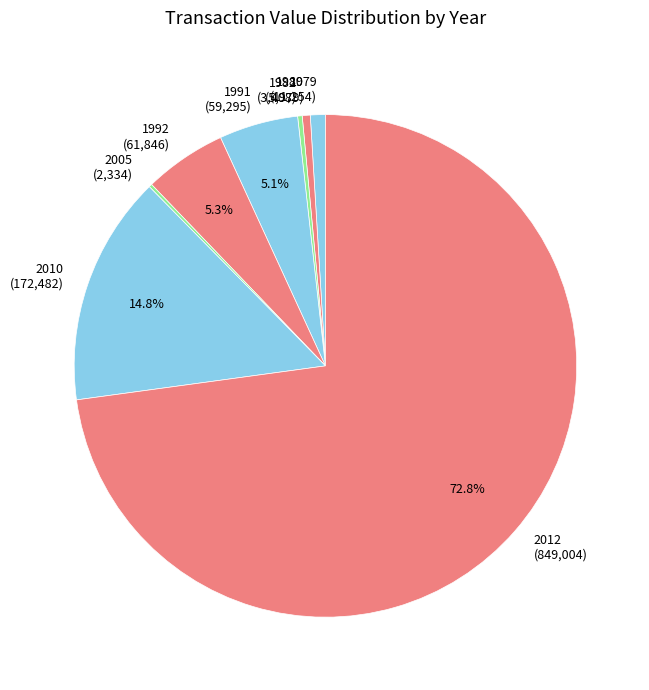

Is the sum of 2012 (849,004) and 1979 (11,254) greater than half?

Yes